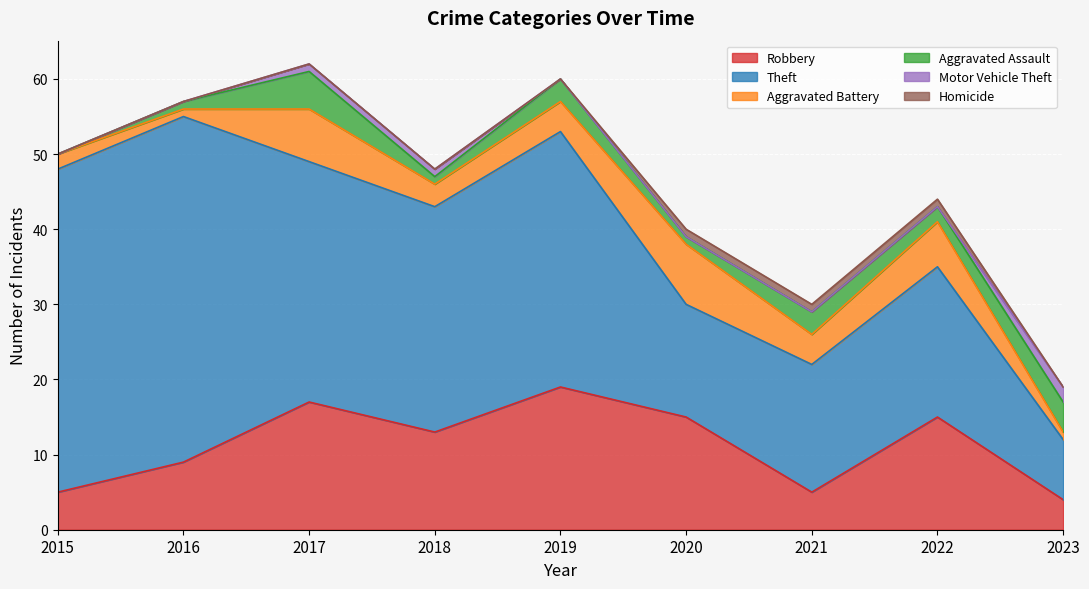

At which label does Robbery reach its peak?

2019